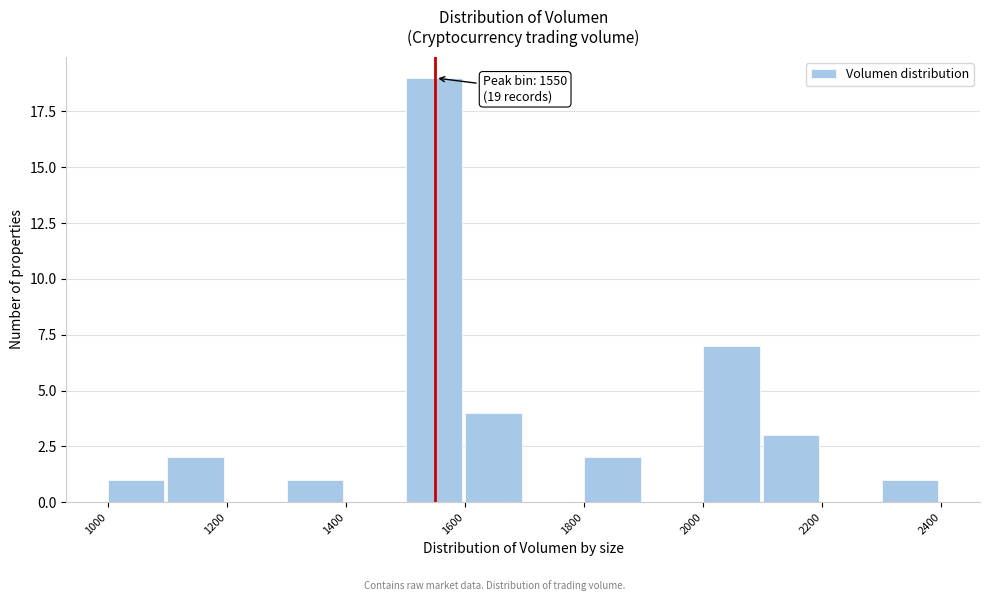

Over which range of the x-axis is the bar tallest?

1500 to 1600